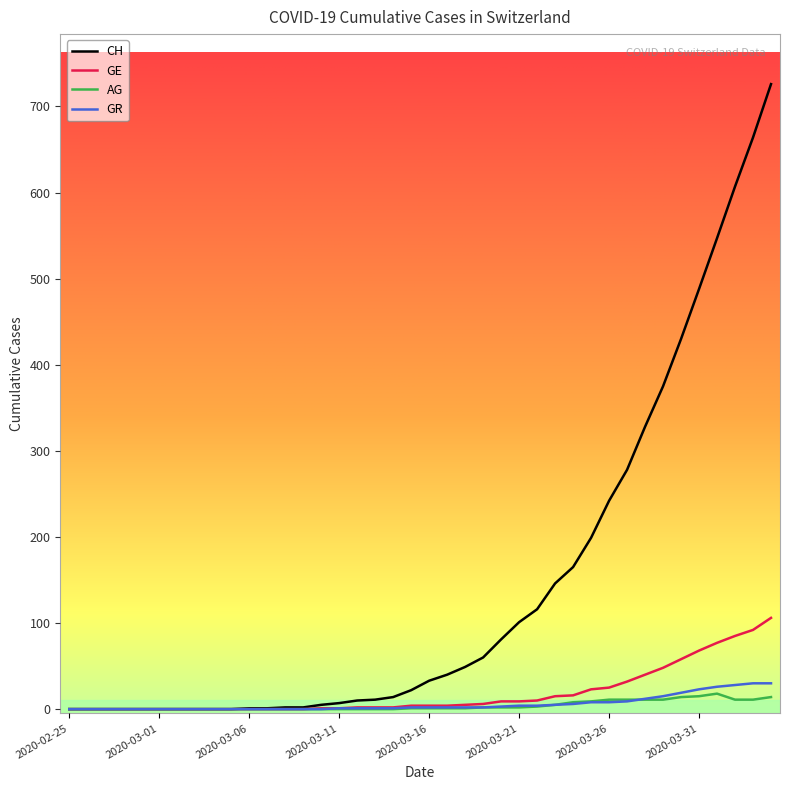

Does the chart have visible grid lines?

No